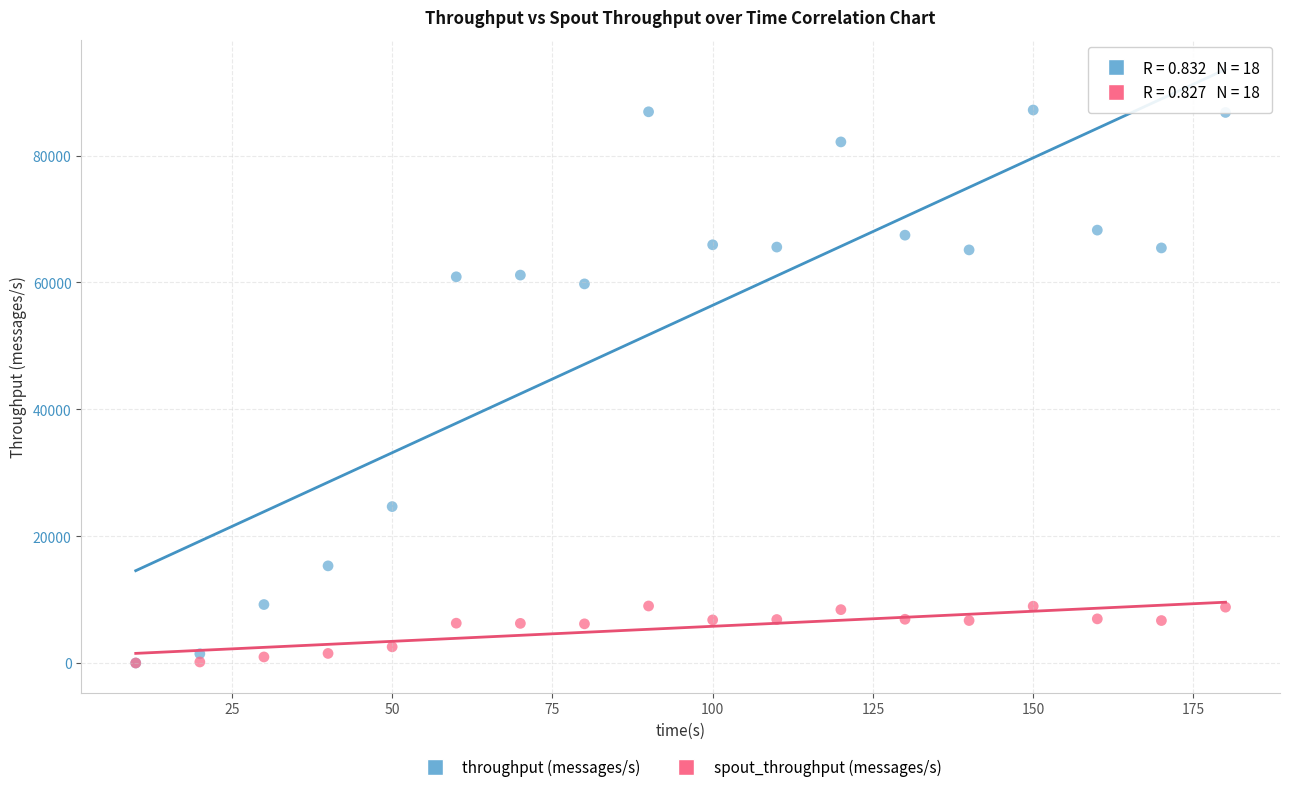

In the throughput (messages/s) series, what Y value is closest to 43597?

59776